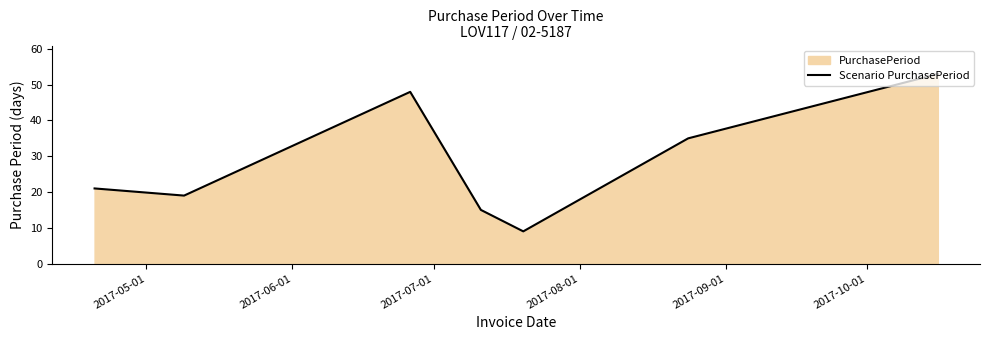

Reading right to left, transcribe all the data shown in this chart.

53	35	9	15	48	19	21